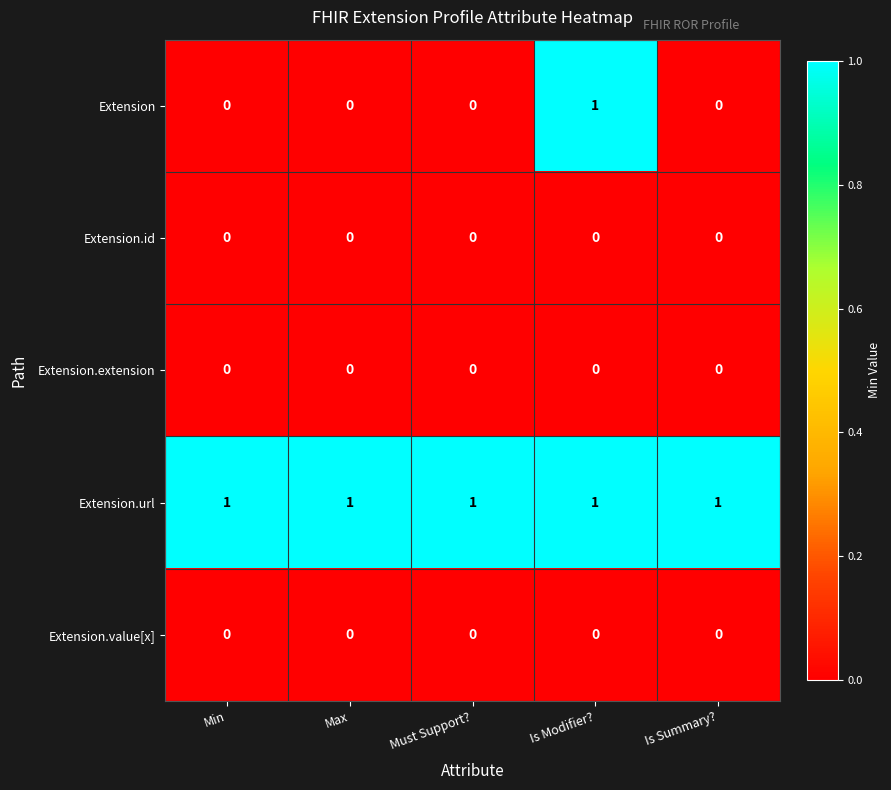

Is it true that Extension.id equals 0 at Must Support??

True